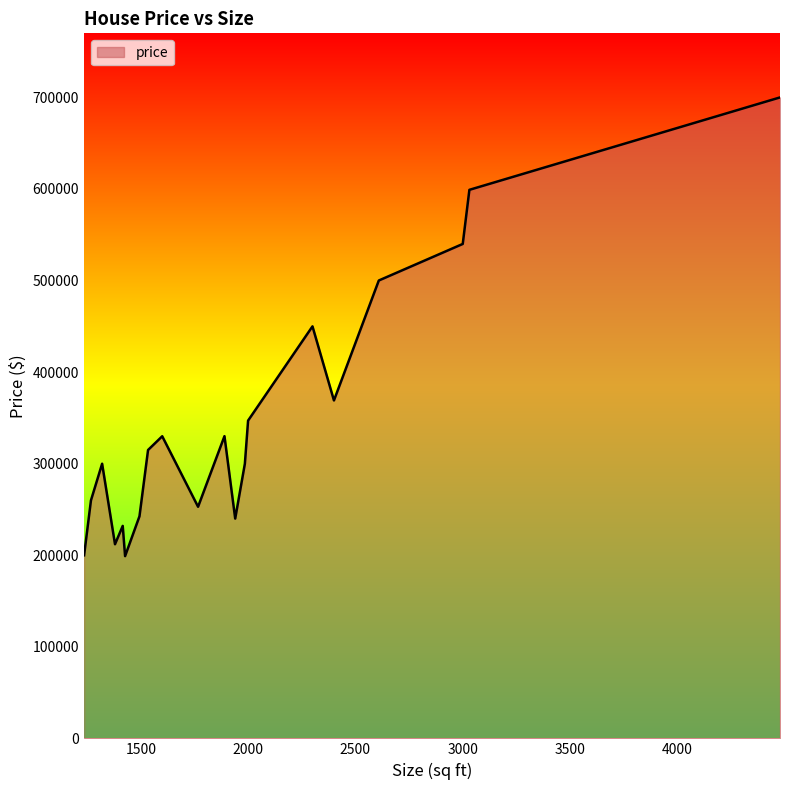

What is the maximum value shown in the chart?

699900